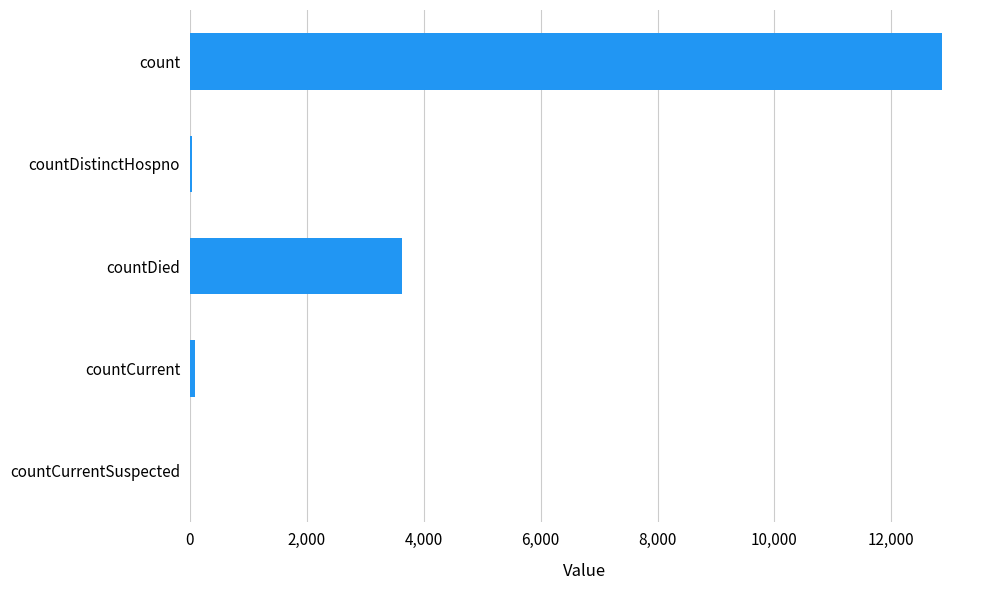

What is the average value?

3324